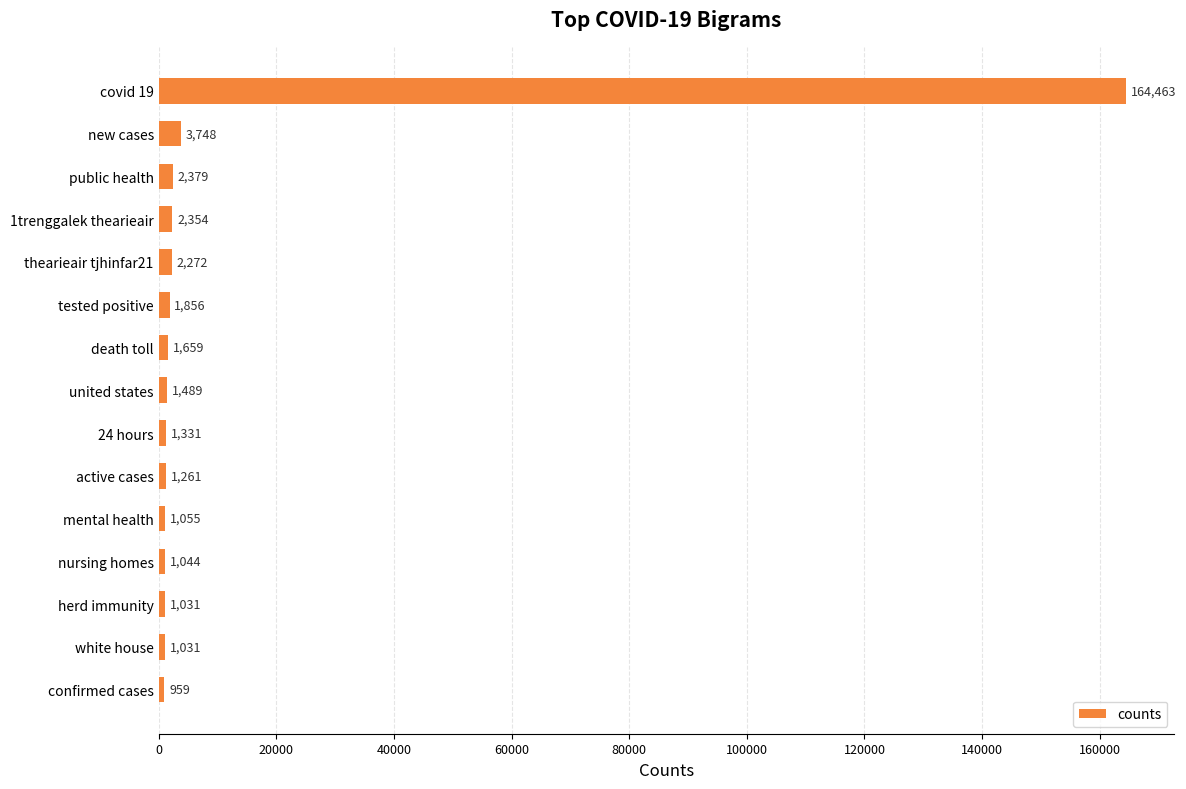

What is the label of the 14th bar from the top?

white house